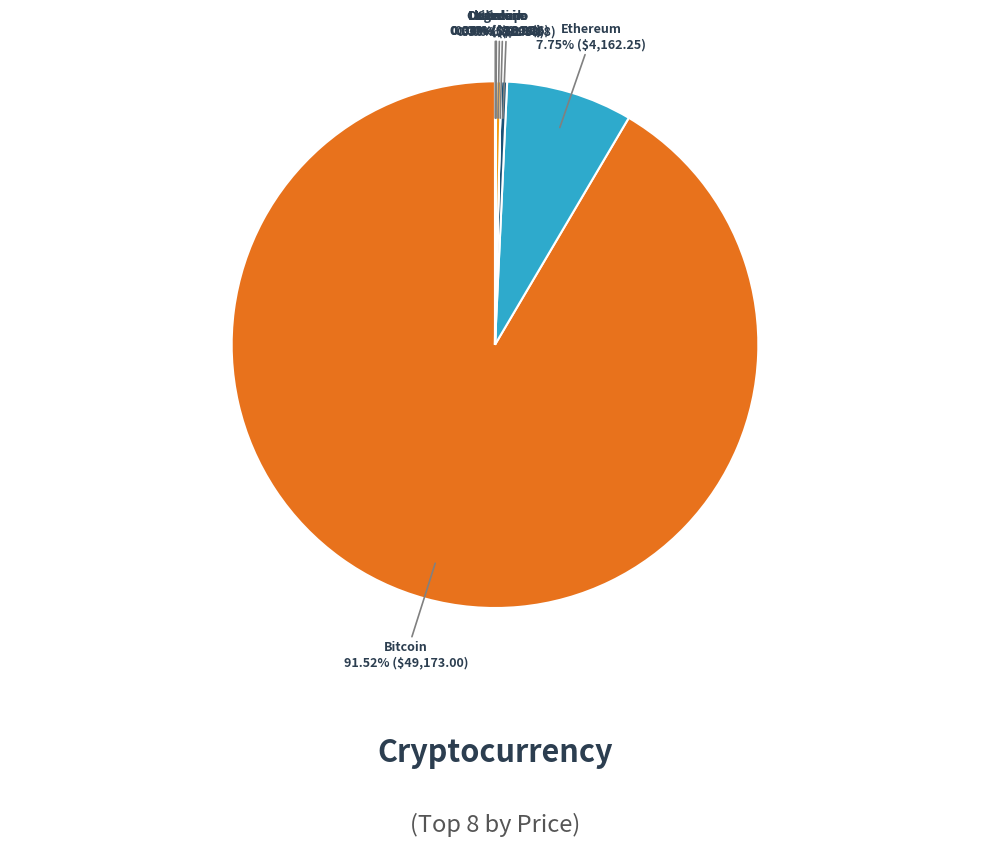

Does any single category account for the majority?

Yes